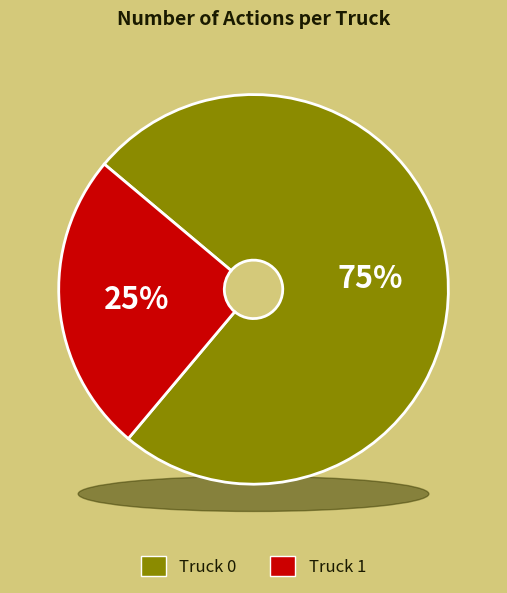

Rank the categories by value from highest to lowest.

Truck 0, Truck 1